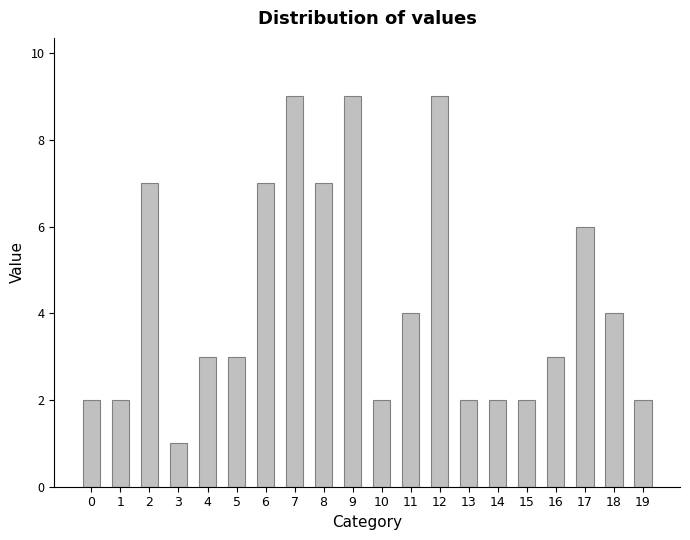

Which category has the lowest value across all series?

3